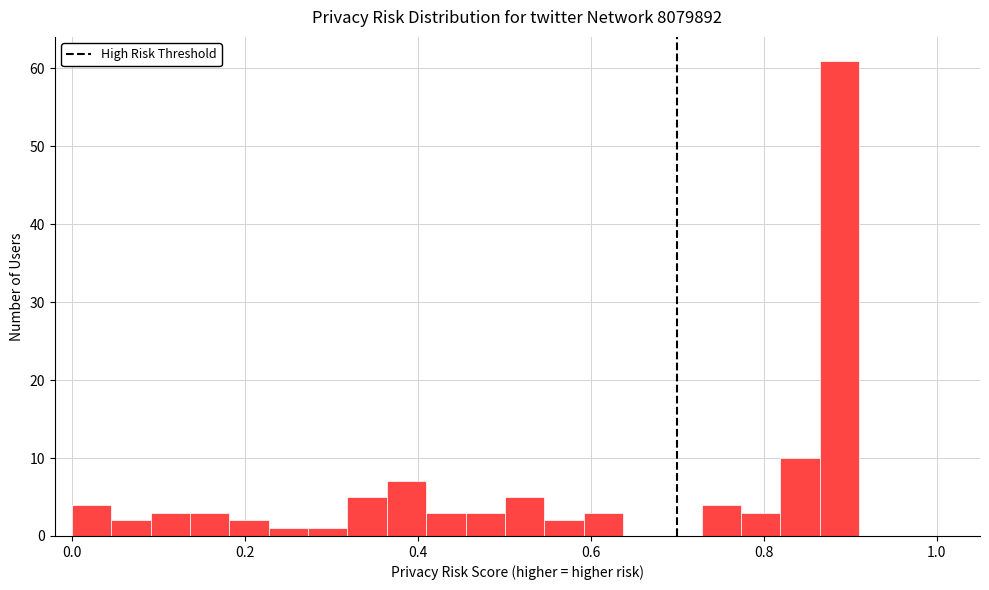

Read against the x-axis, roughly where is the centre of the tallest bar?

0.88